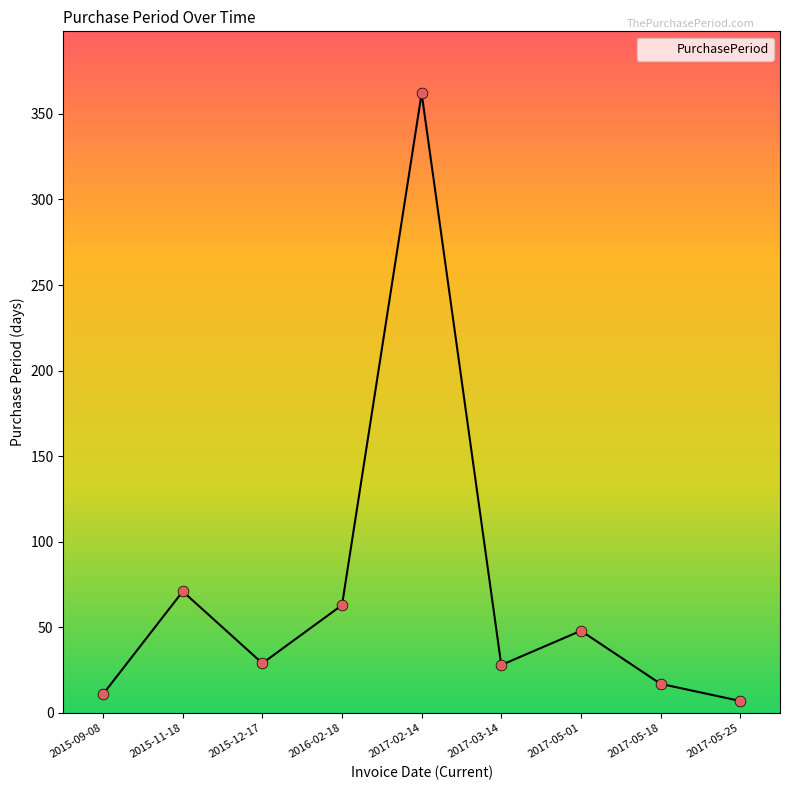

What is the change in value from 2015-12-17 to 2017-02-14?

+333